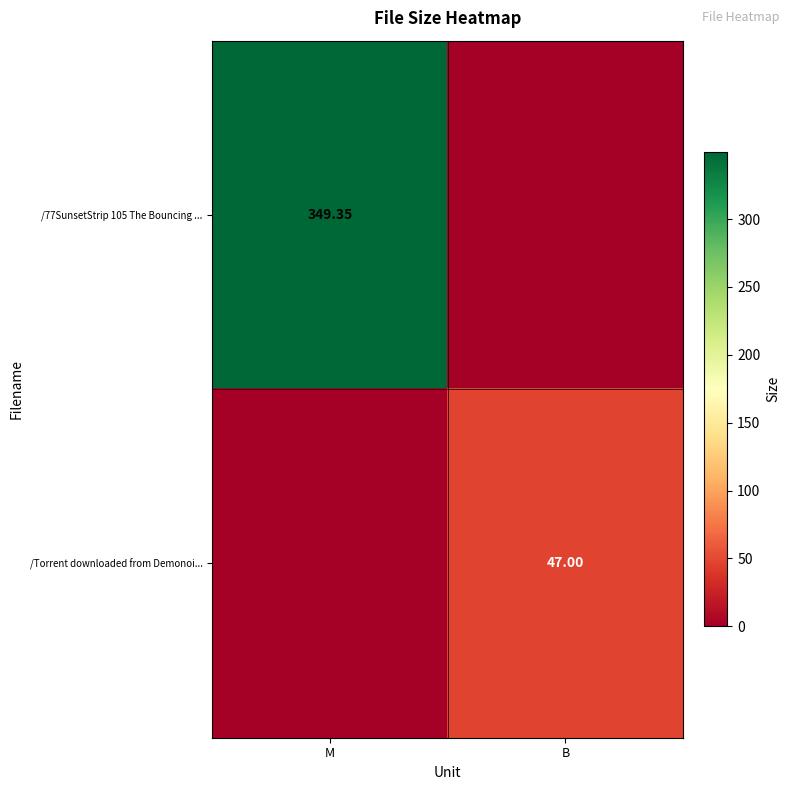

What is the difference between the /77SunsetStrip 105 The Bouncing ... values at M and B?

349.4